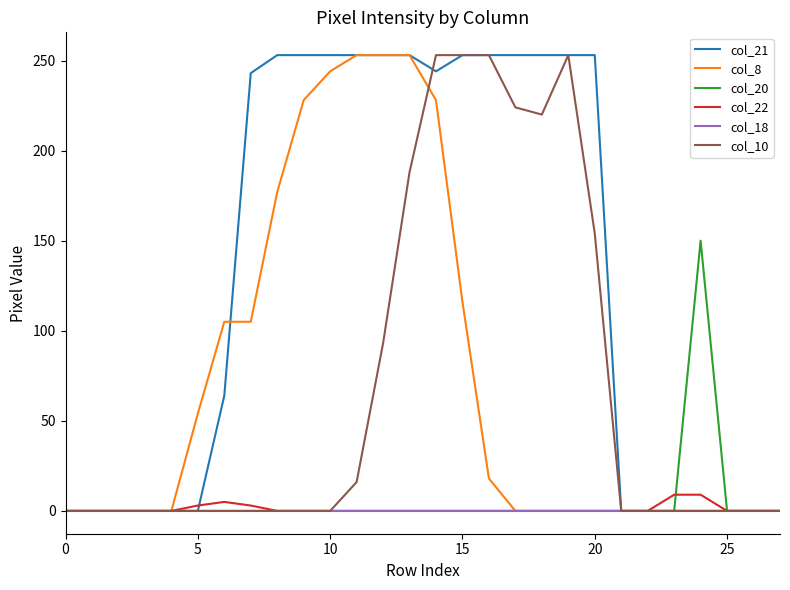

What is the maximum value for col_21?

253